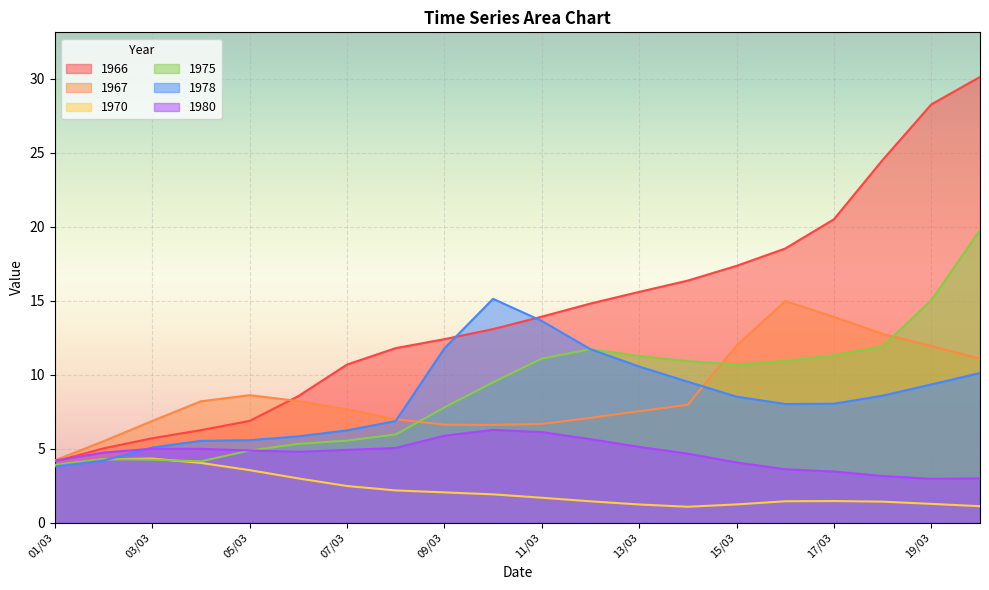

Reading left to right, list all the values displayed in this chart.

1966: 01/03=4.1	02/03=5.0	03/03=5.7	04/03=6.3	05/03=6.9	06/03=8.6	07/03=10.7	08/03=11.8	09/03=12.4	10/03=13.1	11/03=13.9	12/03=14.8	13/03=15.6	14/03=16.4	15/03=17.4	16/03=18.5	17/03=20.5	18/03=24.5	19/03=28.3	20/03=30.1
1967: 01/03=4.2	02/03=5.5	03/03=6.9	04/03=8.2	05/03=8.6	06/03=8.2	07/03=7.7	08/03=7.0	09/03=6.6	10/03=6.6	11/03=6.7	12/03=7.1	13/03=7.5	14/03=8.0	15/03=12.0	16/03=15.0	17/03=13.9	18/03=12.8	19/03=11.9	20/03=11.1
1970: 01/03=3.8	02/03=4.3	03/03=4.3	04/03=4.0	05/03=3.6	06/03=3.0	07/03=2.5	08/03=2.2	09/03=2.1	10/03=1.9	11/03=1.7	12/03=1.5	13/03=1.2	14/03=1.1	15/03=1.2	16/03=1.5	17/03=1.5	18/03=1.4	19/03=1.3	20/03=1.1
1975: 01/03=3.9	02/03=4.3	03/03=4.3	04/03=4.2	05/03=4.9	06/03=5.3	07/03=5.6	08/03=6.0	09/03=7.8	10/03=9.5	11/03=11.1	12/03=11.7	13/03=11.3	14/03=10.9	15/03=10.7	16/03=10.9	17/03=11.3	18/03=11.9	19/03=15.0	20/03=19.8
1978: 01/03=3.8	02/03=4.2	03/03=5.1	04/03=5.5	05/03=5.6	06/03=5.8	07/03=6.2	08/03=6.9	09/03=11.8	10/03=15.1	11/03=13.6	12/03=11.7	13/03=10.6	14/03=9.5	15/03=8.5	16/03=8.0	17/03=8.0	18/03=8.6	19/03=9.3	20/03=10.1
1980: 01/03=4.2	02/03=4.7	03/03=5.0	04/03=5.0	05/03=4.9	06/03=4.8	07/03=4.9	08/03=5.1	09/03=5.9	10/03=6.3	11/03=6.1	12/03=5.6	13/03=5.1	14/03=4.7	15/03=4.1	16/03=3.6	17/03=3.5	18/03=3.2	19/03=3.0	20/03=3.0